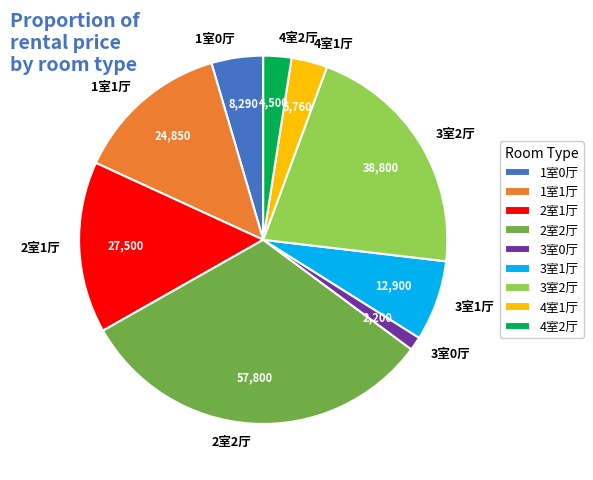

Which slice is the smallest?

3室0厅